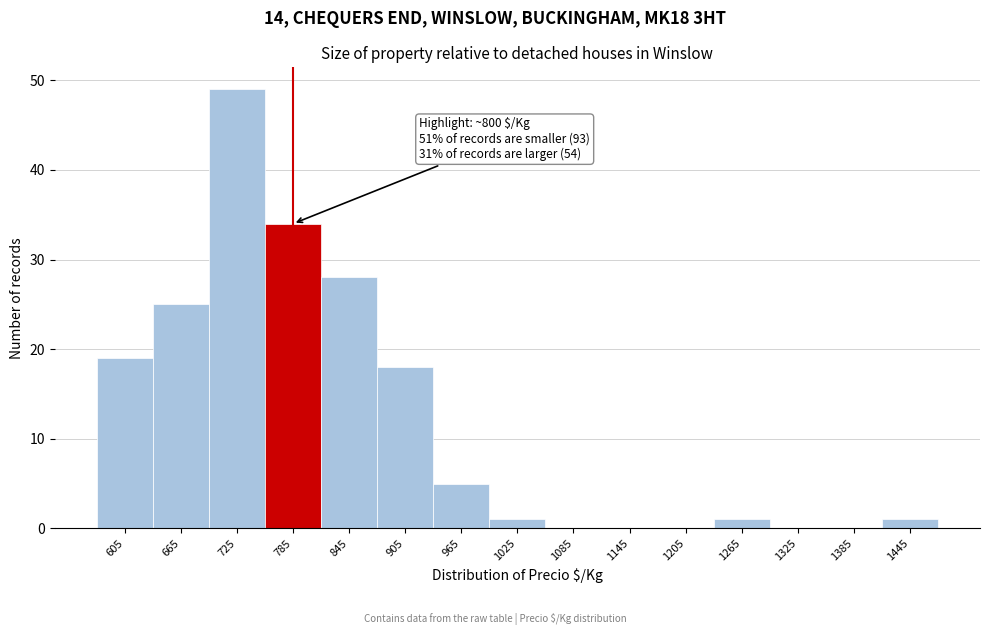

Over which range of the x-axis is the bar tallest?

695 to 755